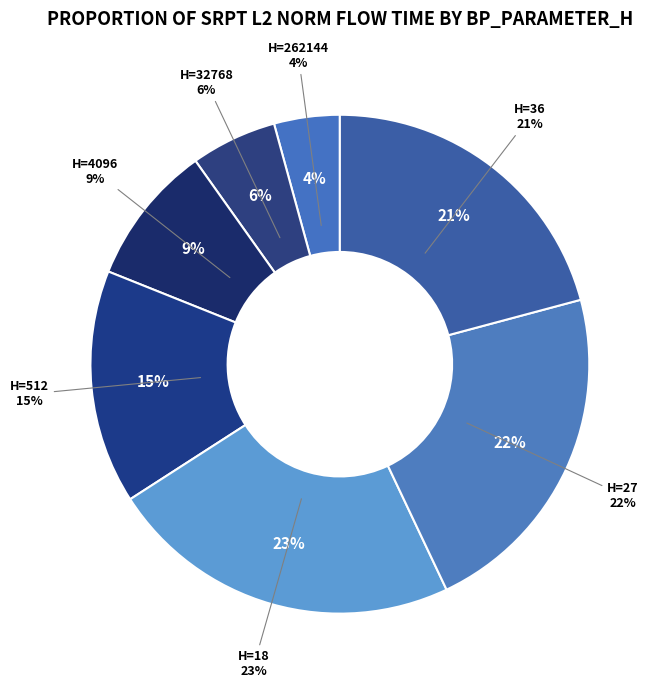

Which category has the smallest portion of the pie?

262144